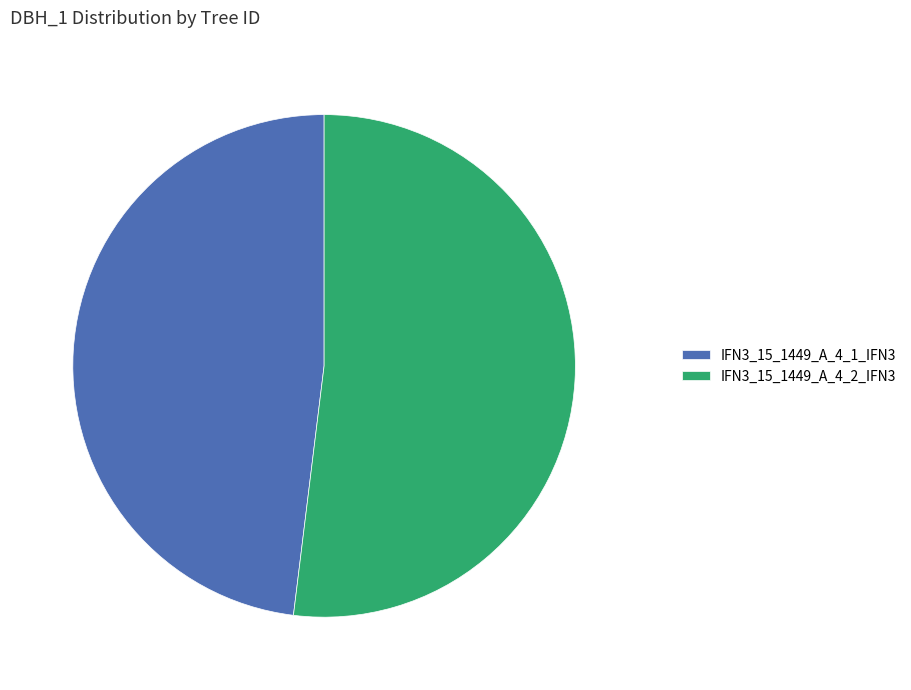

Which slice is the largest?

IFN3_15_1449_A_4_2_IFN3